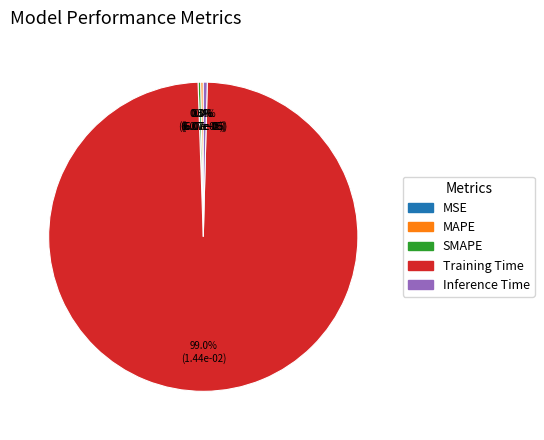

Which category accounts for the majority?

Training Time